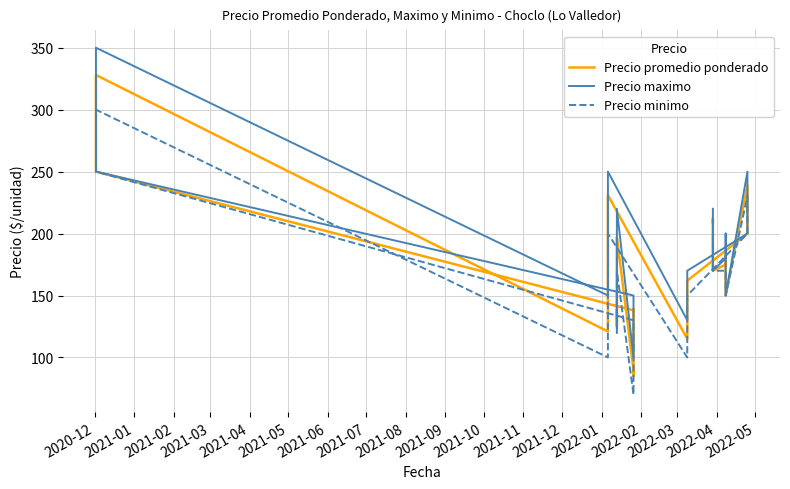

What is the smallest value displayed?

70